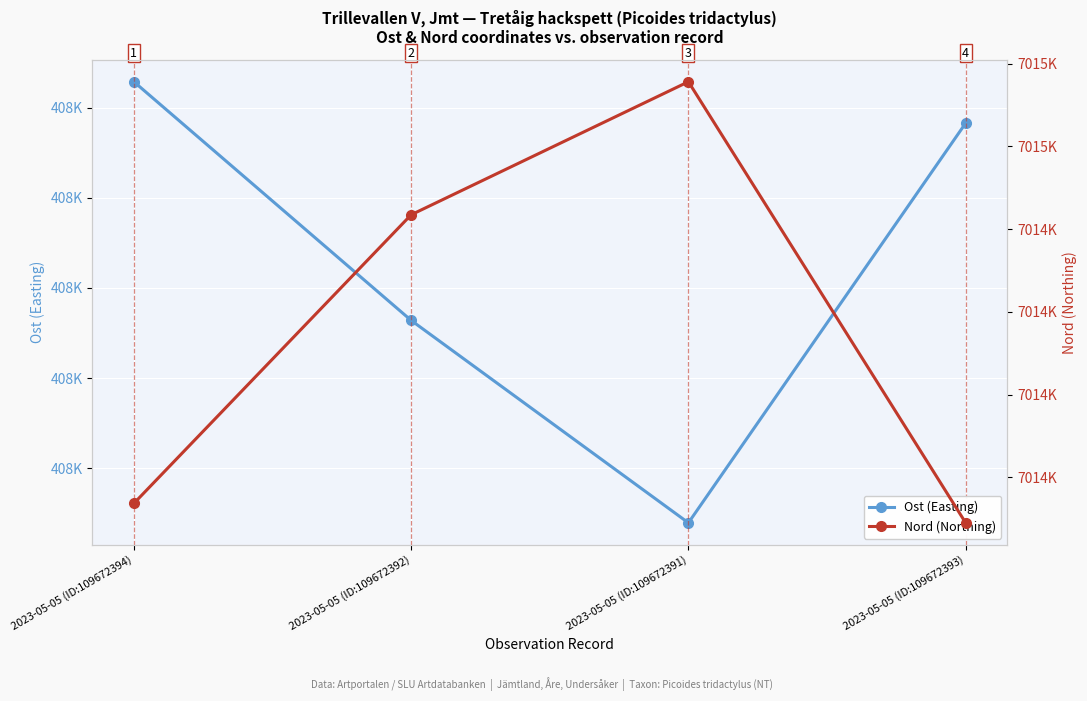

At which category is the sum across all series the highest?

2023-05-05 (ID:109672394)